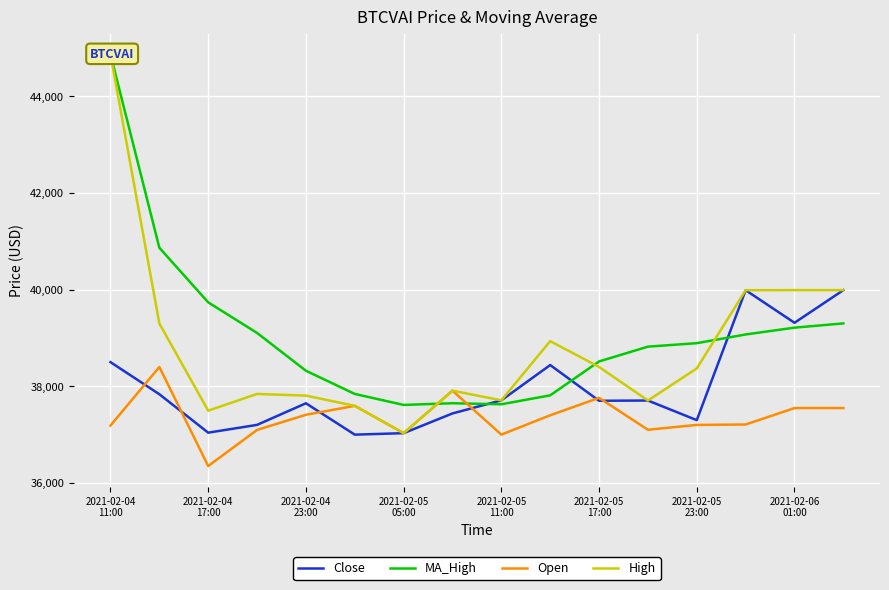

What is the highest value of the Open series?

38399.9